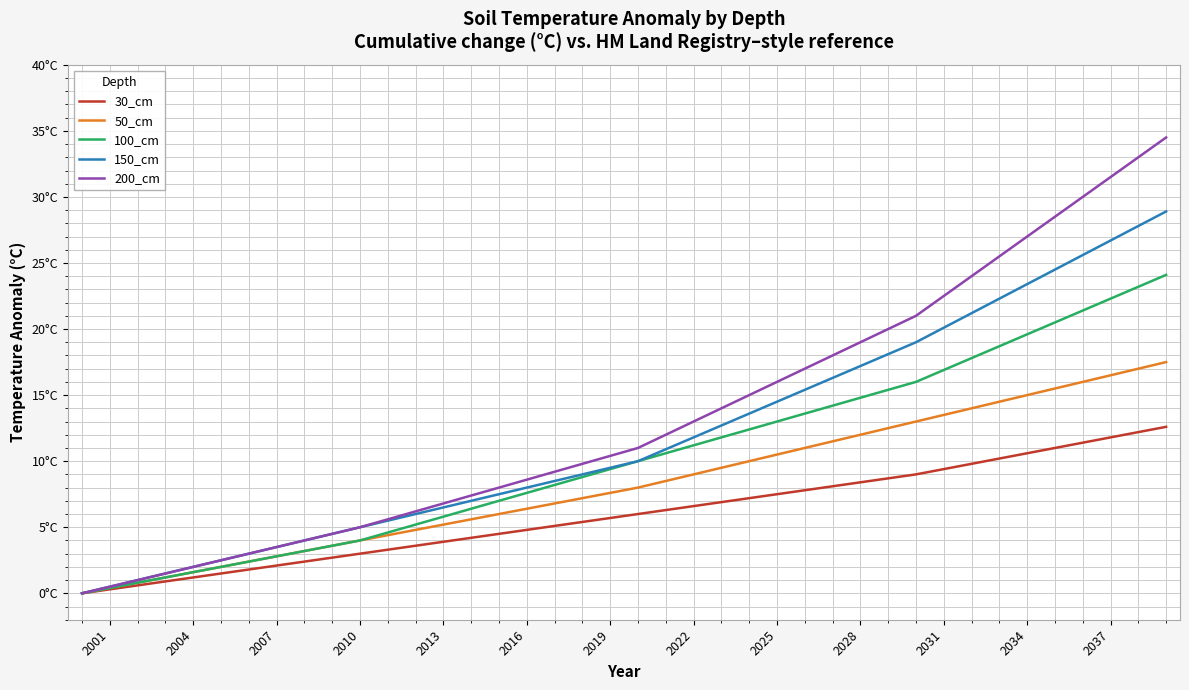

What are all the series names shown in the legend?

30_cm, 50_cm, 100_cm, 150_cm, 200_cm